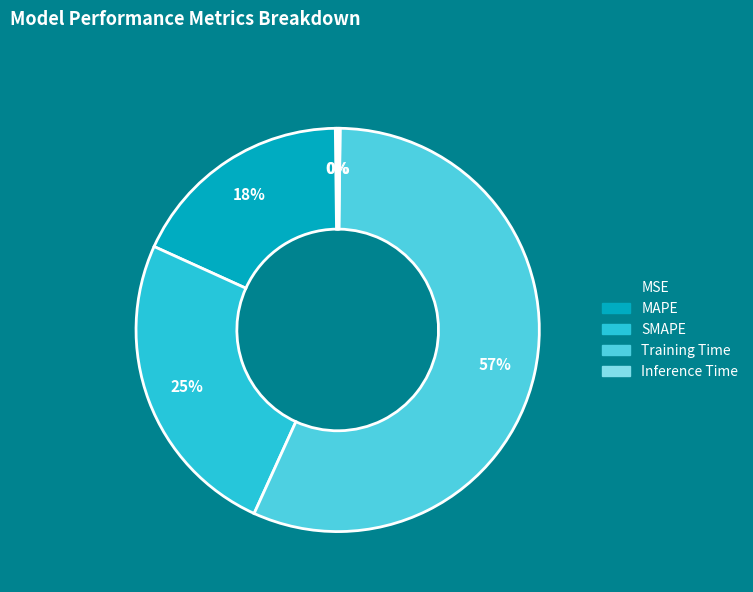

Between SMAPE and Training Time, which is larger?

Training Time